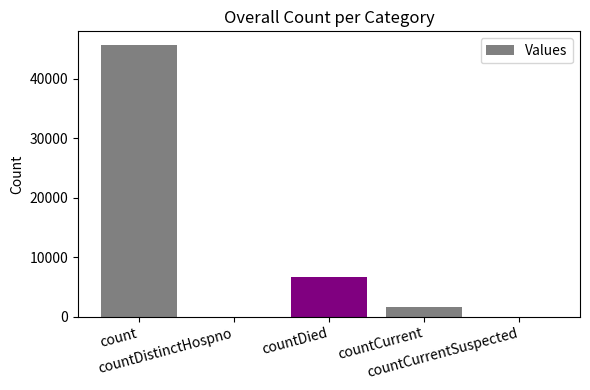

Between count and countDistinctHospno, which is larger?

count